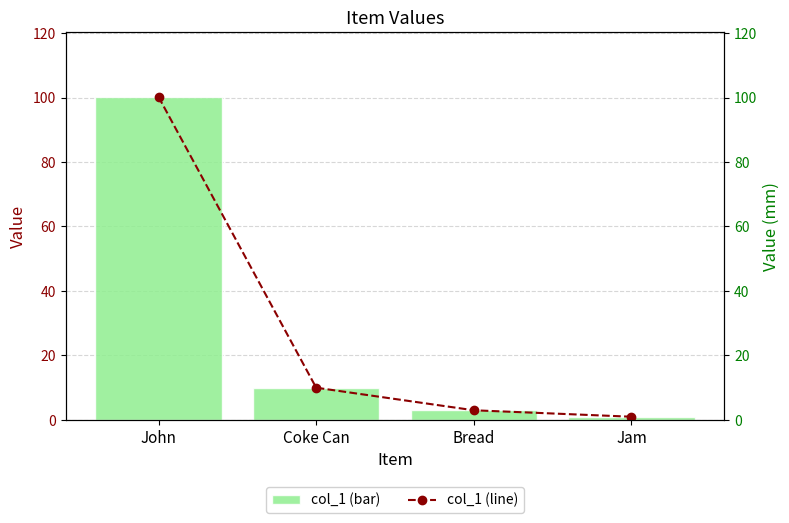

At which category does the chart reach its peak across all series?

John